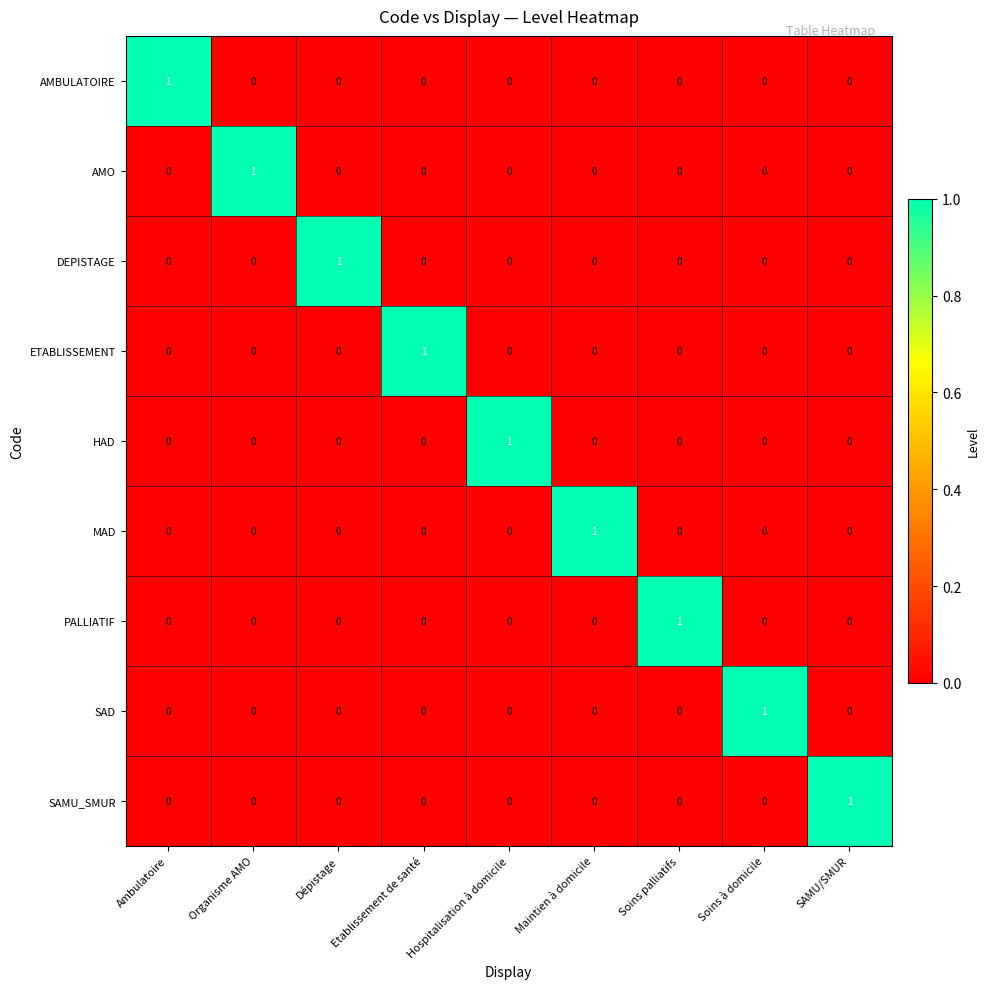

At how many categories does at least one series exceed 0?

9